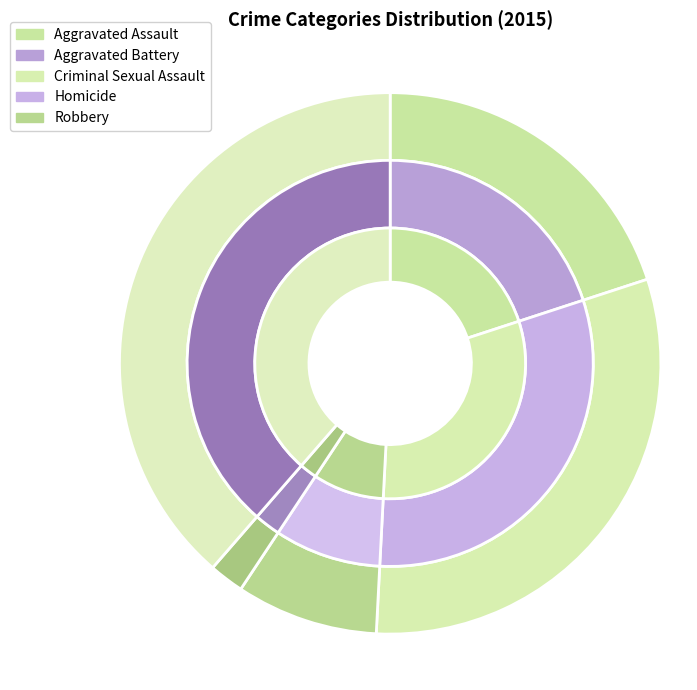

How many slices are in this pie chart?

5